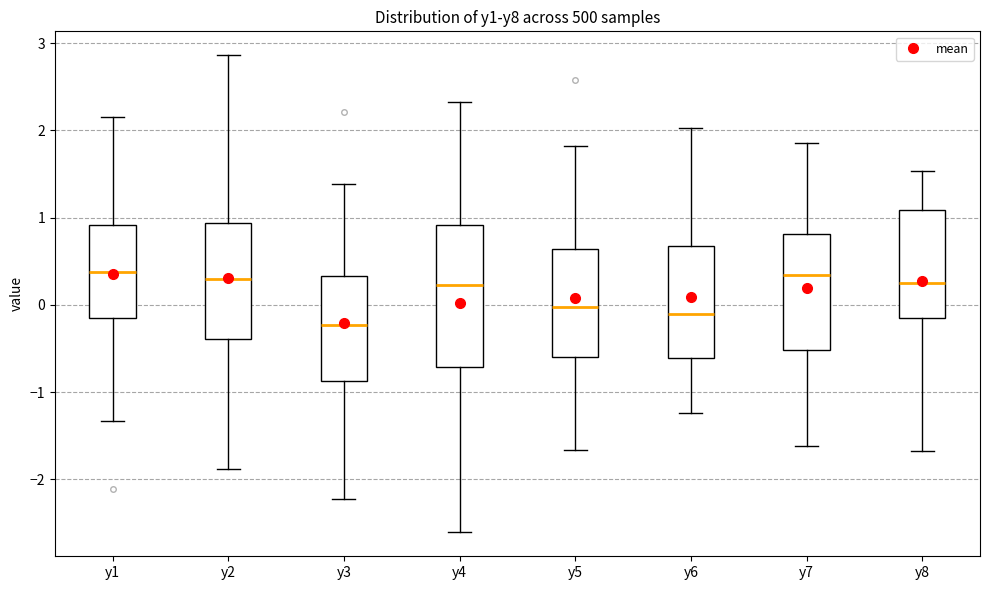

Which box is the tallest, from its lower edge to its upper edge?

y4